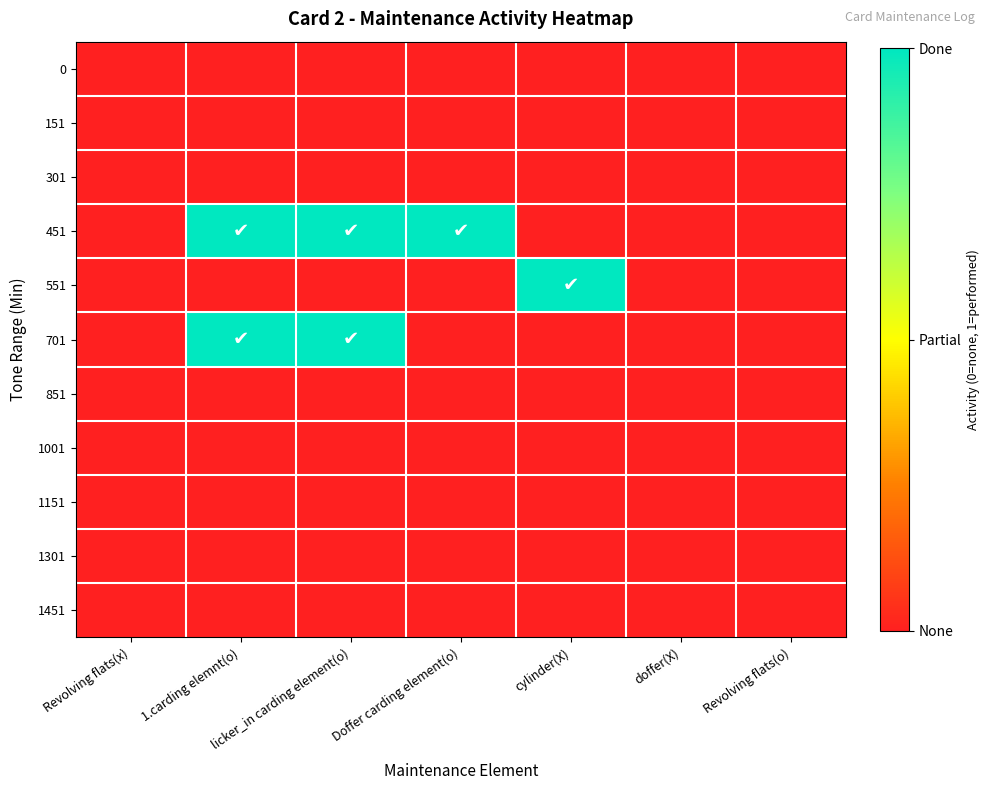

At which category does the chart reach its peak across all series?

1.carding elemnt(o)